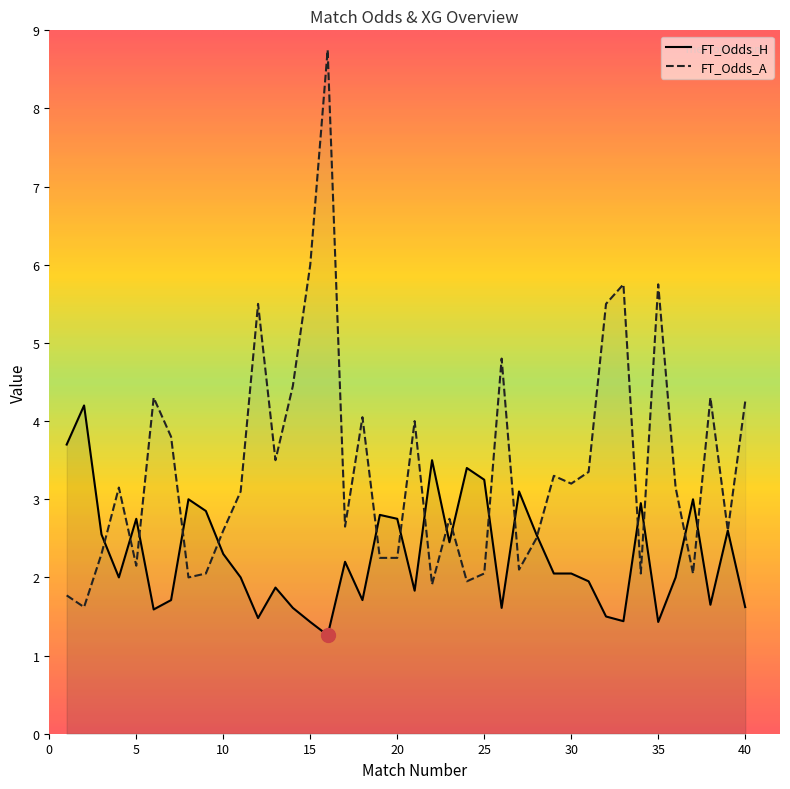

Is it true that FT_Odds_H equals 2.0 at 1?

False